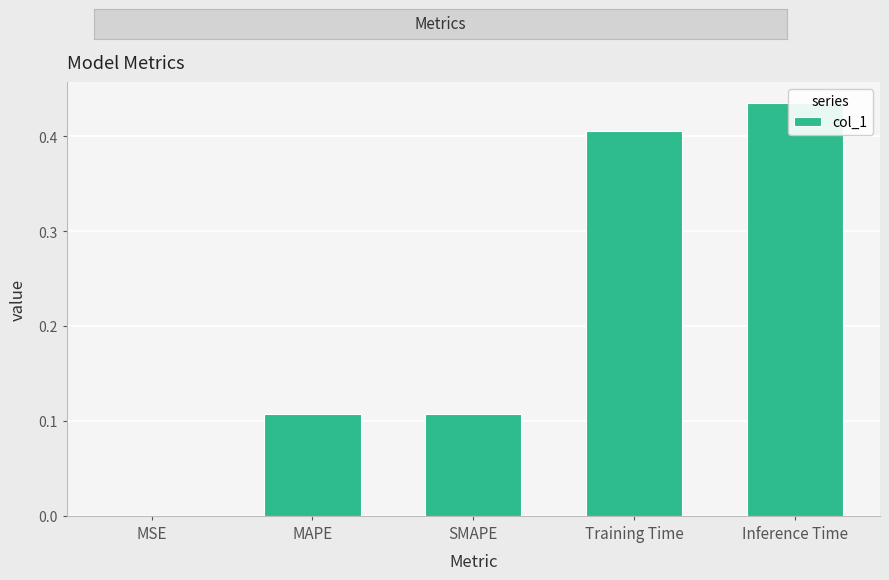

Which category has the lowest value across all series?

MSE